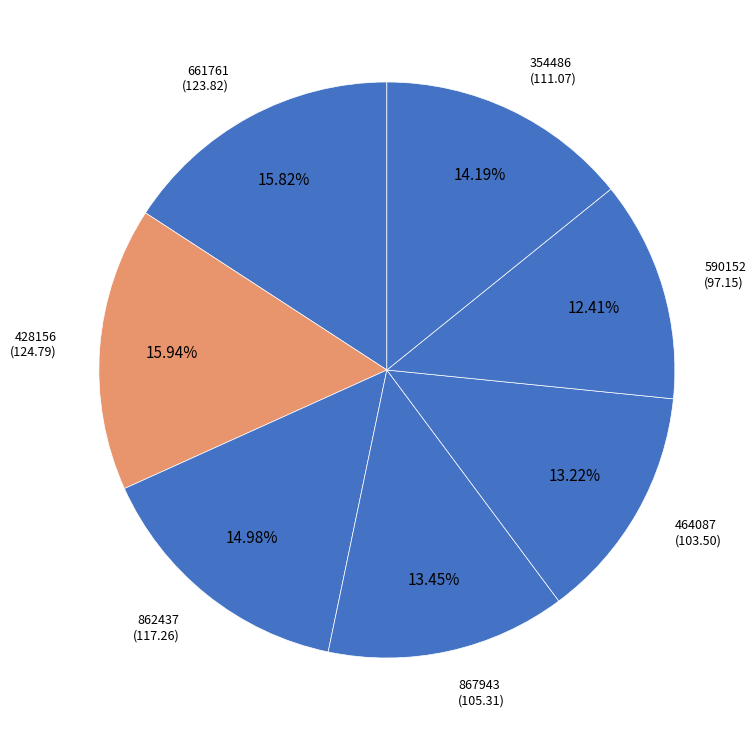

Combined, do 428156 and 661761 account for over 50%?

No